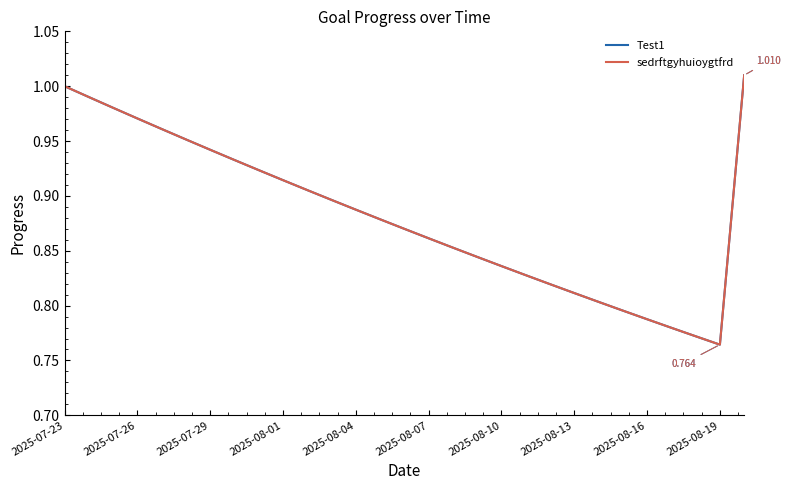

Does the chart have visible grid lines?

No